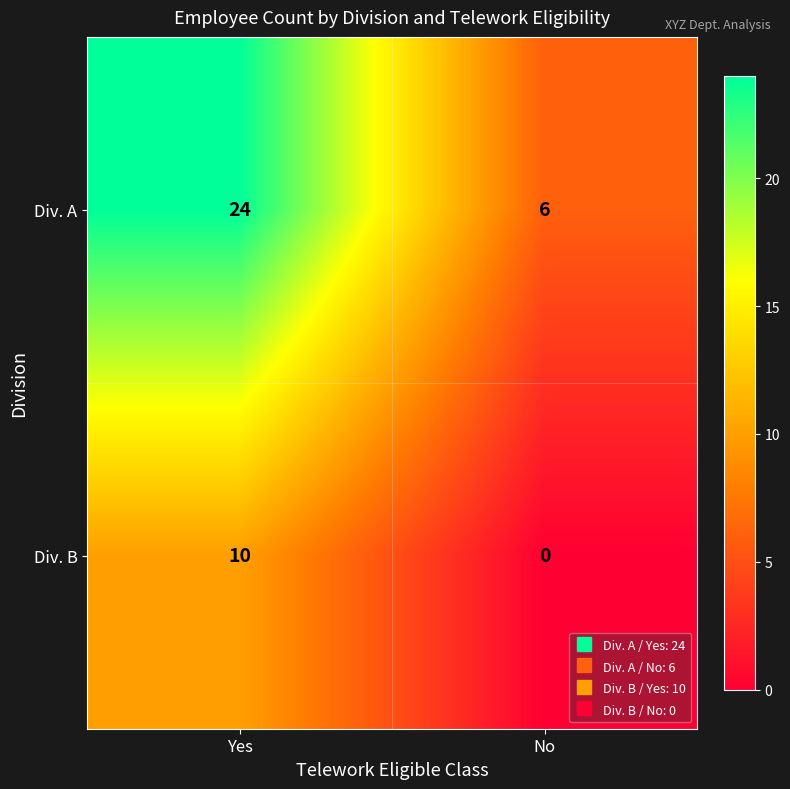

What is the sum of all Div. A values?

30